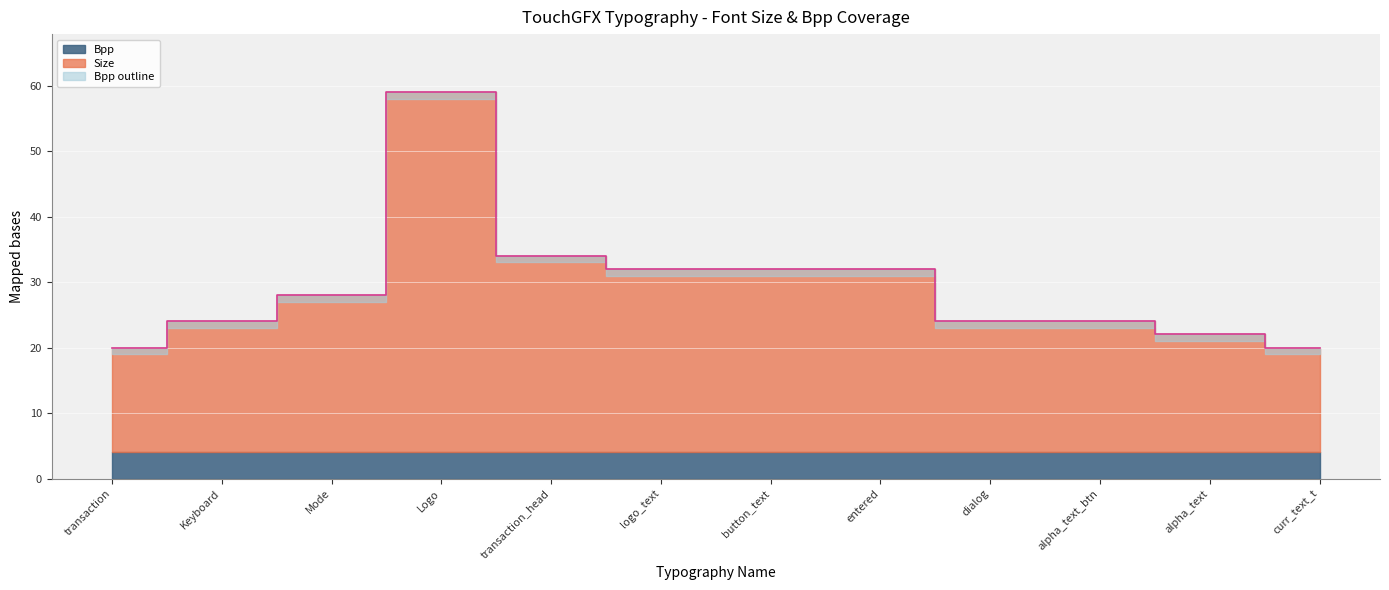

What is the difference between the second highest and minimum values?

14